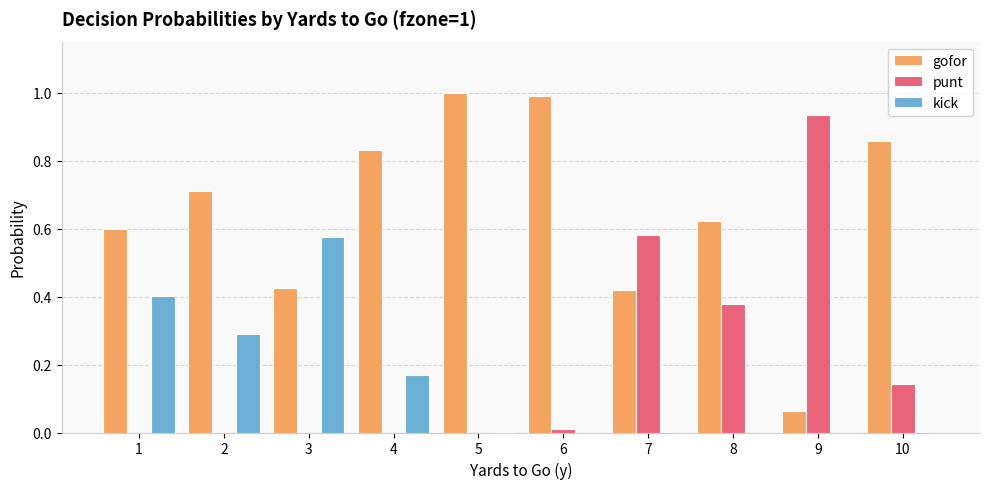

What is the sum of all punt values?

2.0